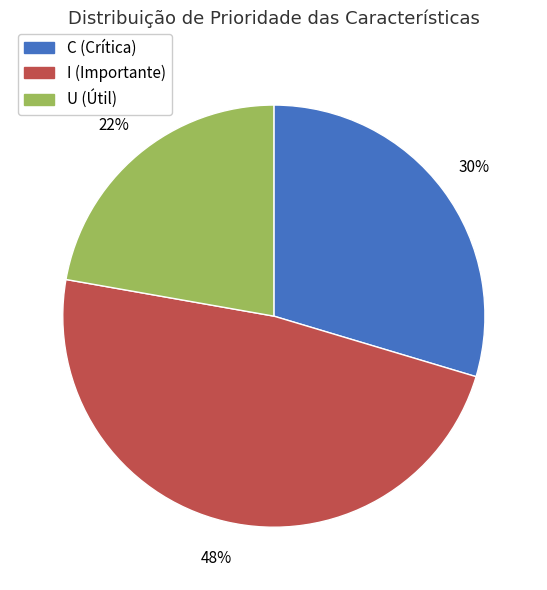

What is the largest slice in the pie chart?

I (Importante)